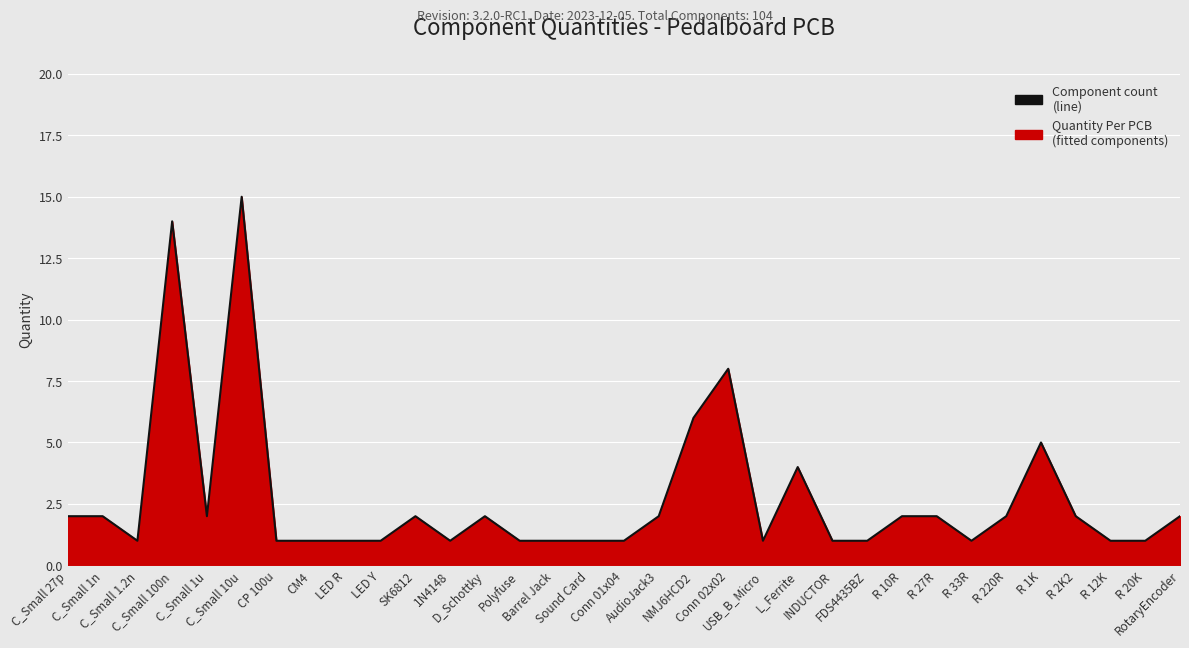

At which category does the data reach its first local peak?

C_Small 100n